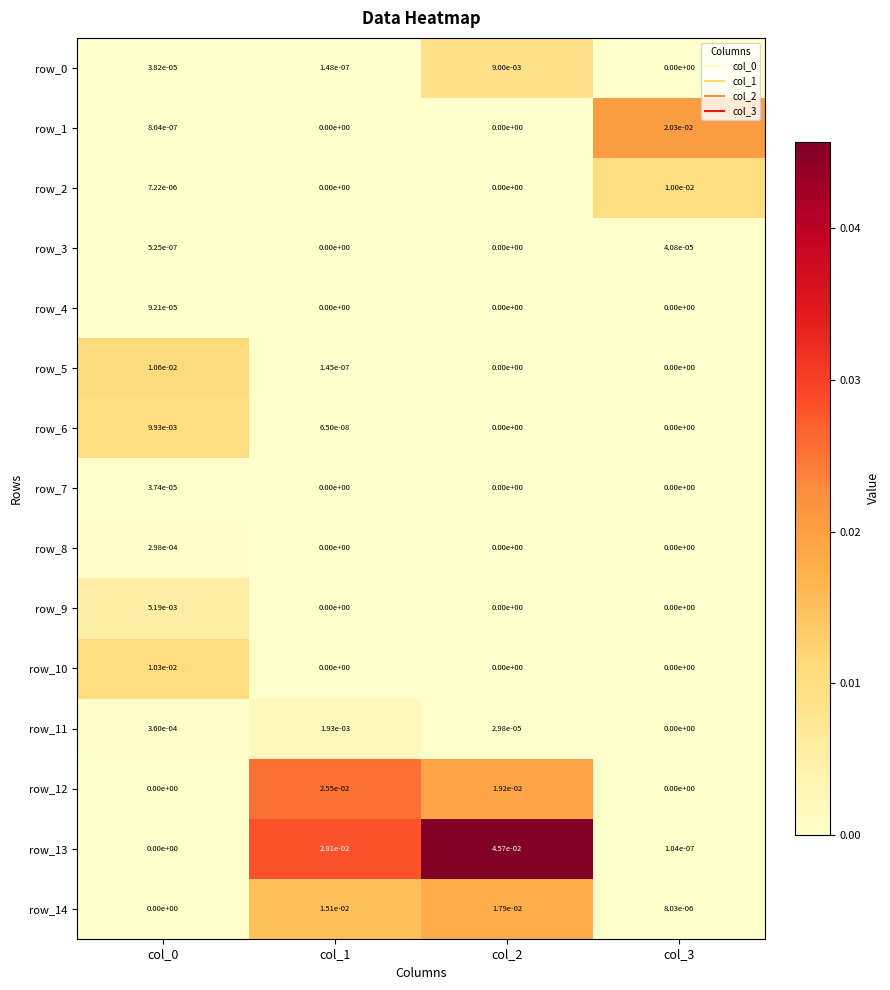

True or false: row_6 has a value of 0.0 at col_2.

True